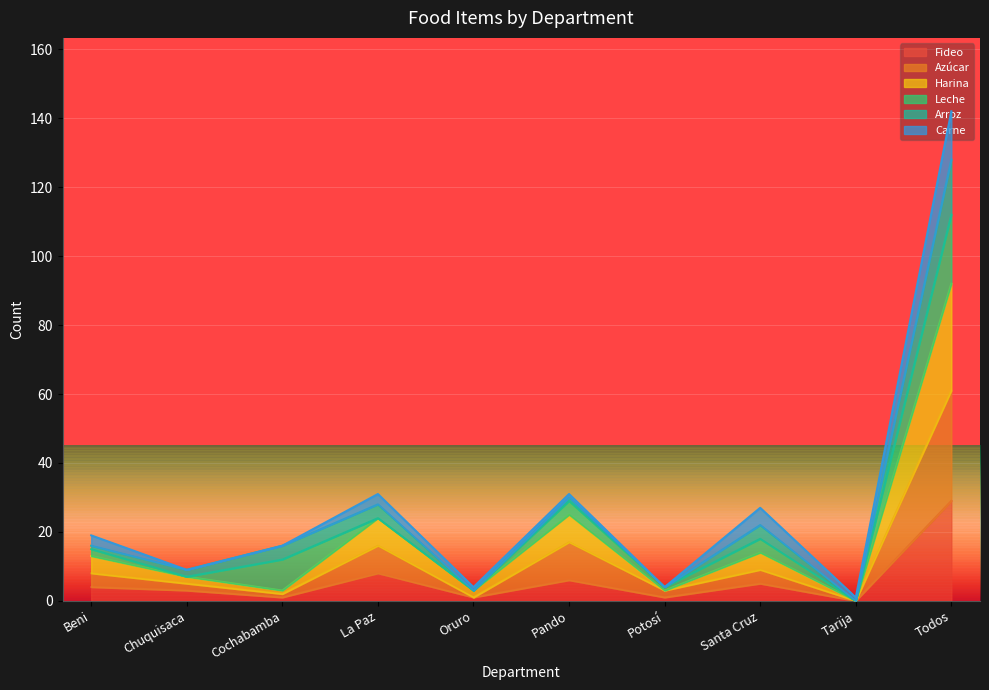

What are all the series names shown in the legend?

Fideo, Azúcar, Harina, Leche, Arroz, Carne